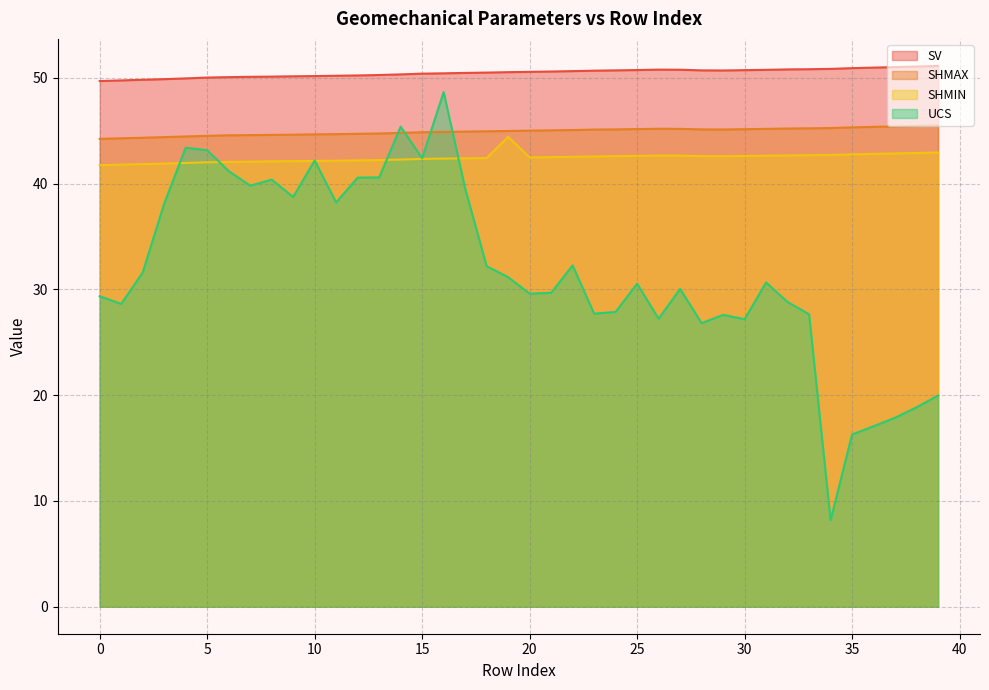

How many lines are shown in the chart?

4